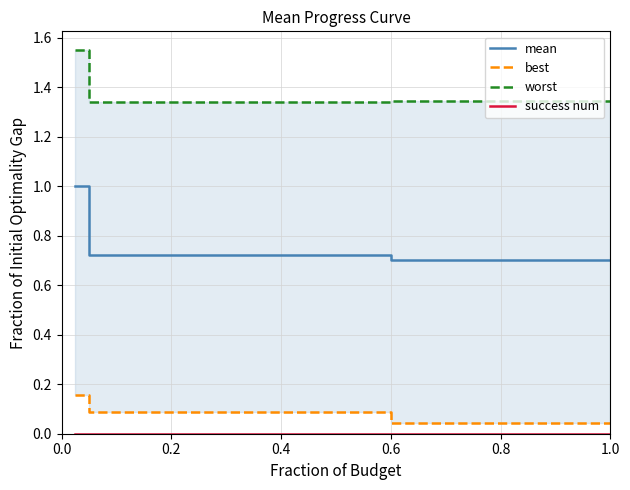

True or false: success num and best cross at least once.

False